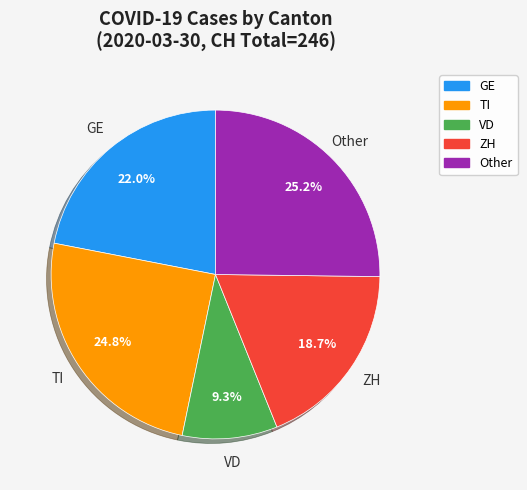

Does any single category account for the majority?

No